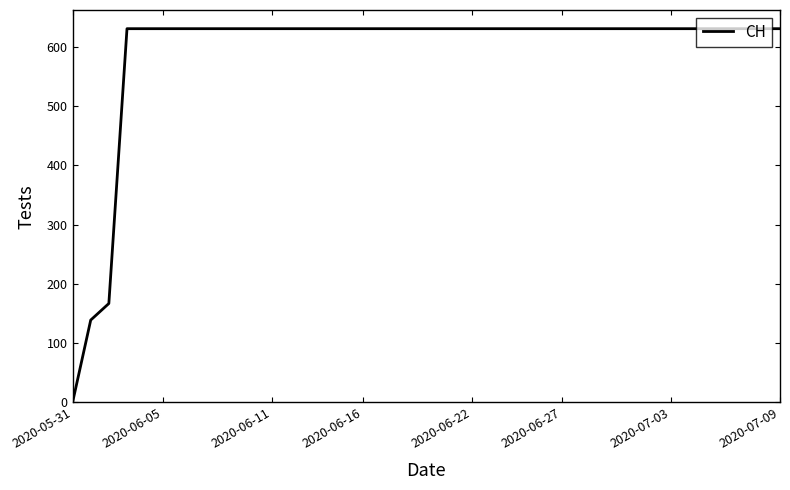

What is the difference between the maximum and minimum values?

631